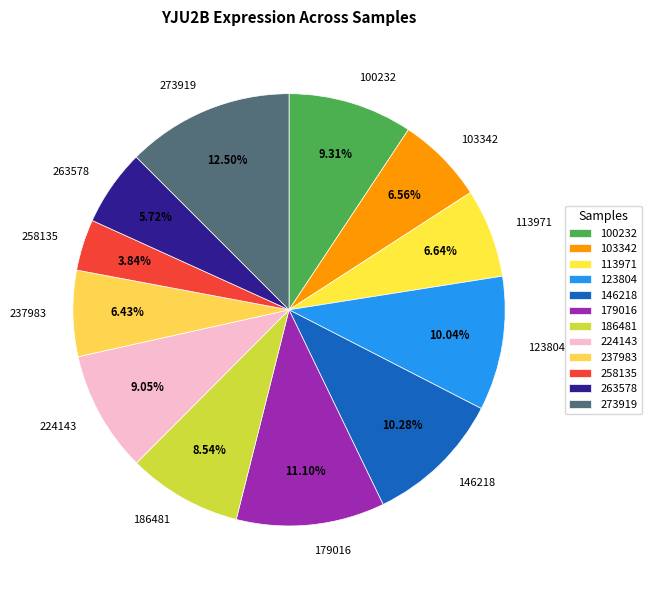

The 258135 slice represents 4% of the pie. True or false?

True